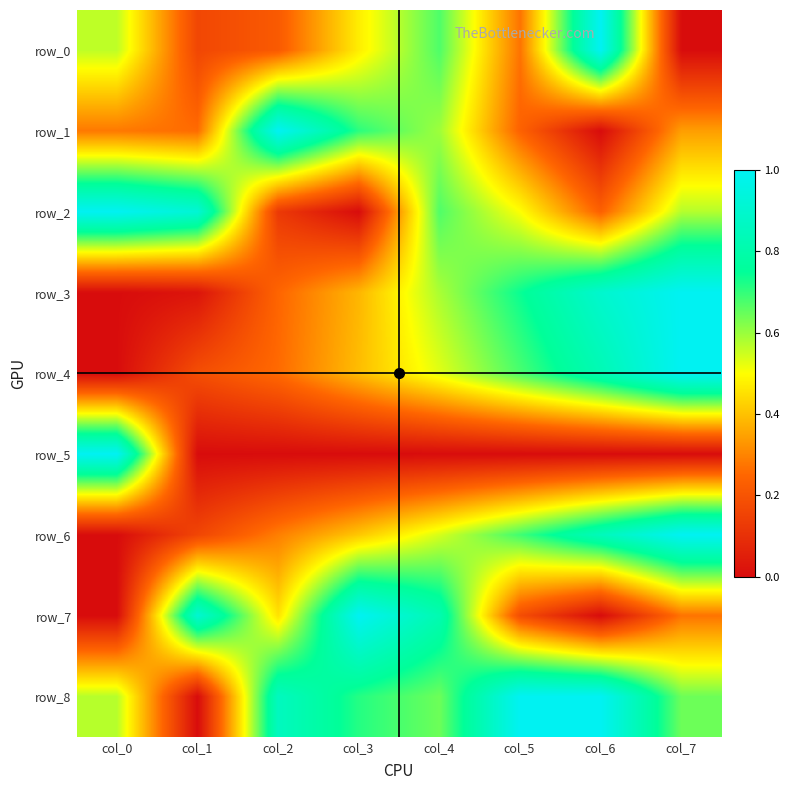

What is the sum of all row_0 values?

3.4